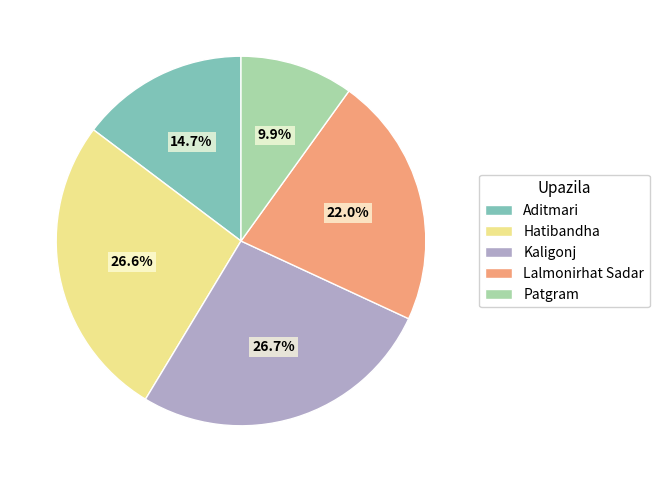

To the nearest percent, what is the average slice percentage?

20%